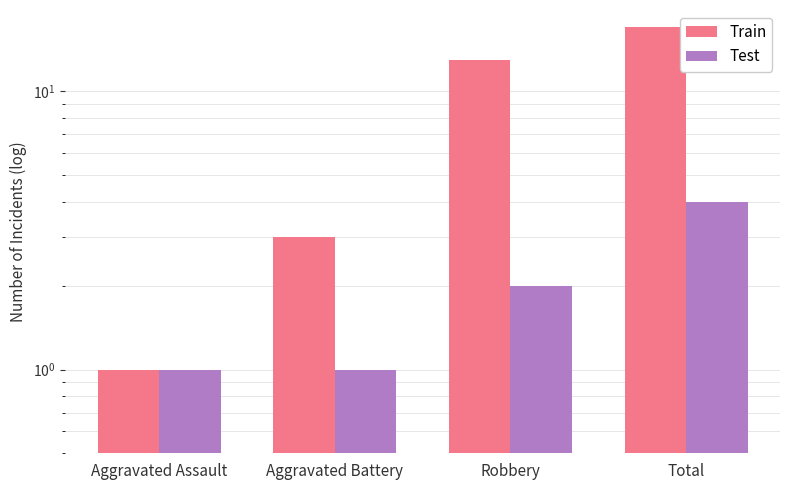

What is the sum of all Train values?

34